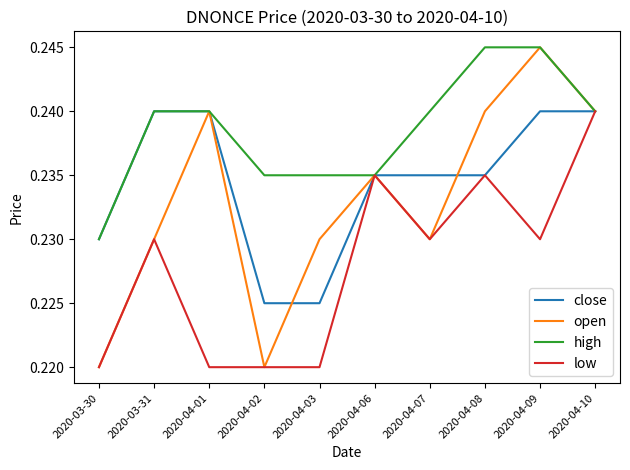

True or false: open has more than 1 interior local peaks.

True